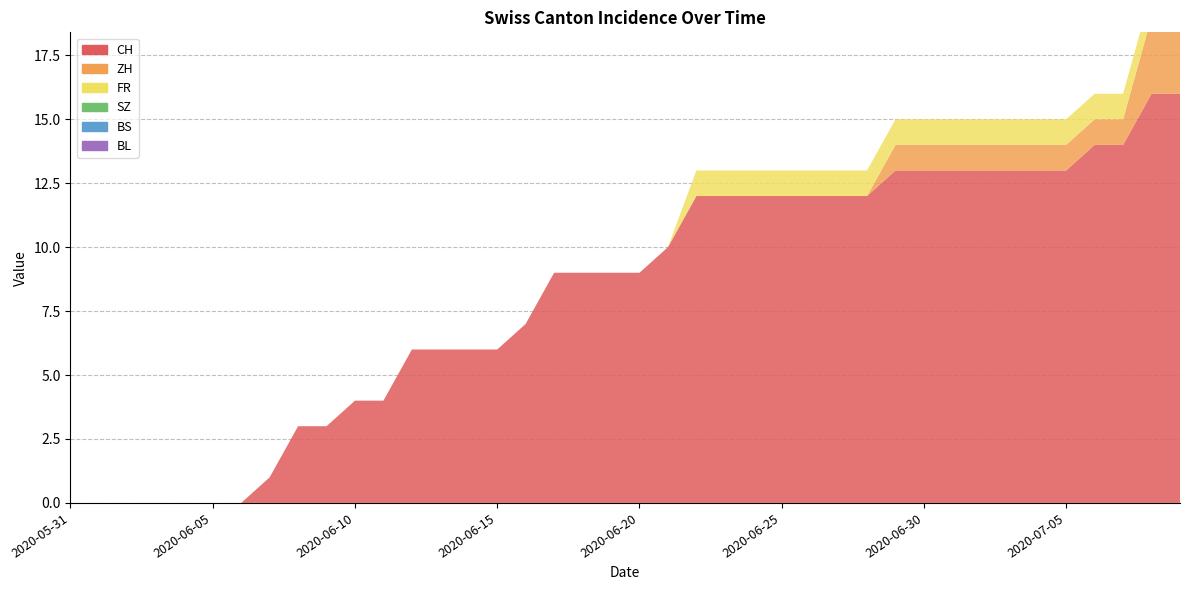

Reading left to right, extract all data points from this chart.

CH: 2020-05-31=0	2020-06-01=0	2020-06-02=0	2020-06-03=0	2020-06-04=0	2020-06-05=0	2020-06-06=0	2020-06-07=1	2020-06-08=3	2020-06-09=3	2020-06-10=4	2020-06-11=4	2020-06-12=6	2020-06-13=6	2020-06-14=6	2020-06-15=6	2020-06-16=7	2020-06-17=9	2020-06-18=9	2020-06-19=9	2020-06-20=9	2020-06-21=10	2020-06-22=12	2020-06-23=12	2020-06-24=12	2020-06-25=12	2020-06-26=12	2020-06-27=12	2020-06-28=12	2020-06-29=13	2020-06-30=13	2020-07-01=13	2020-07-02=13	2020-07-03=13	2020-07-04=13	2020-07-05=13	2020-07-06=14	2020-07-07=14	2020-07-08=16	2020-07-09=16
ZH: 2020-05-31=0	2020-06-01=0	2020-06-02=0	2020-06-03=0	2020-06-04=0	2020-06-05=0	2020-06-06=0	2020-06-07=0	2020-06-08=0	2020-06-09=0	2020-06-10=0	2020-06-11=0	2020-06-12=0	2020-06-13=0	2020-06-14=0	2020-06-15=0	2020-06-16=0	2020-06-17=0	2020-06-18=0	2020-06-19=0	2020-06-20=0	2020-06-21=0	2020-06-22=0	2020-06-23=0	2020-06-24=0	2020-06-25=0	2020-06-26=0	2020-06-27=0	2020-06-28=0	2020-06-29=1	2020-06-30=1	2020-07-01=1	2020-07-02=1	2020-07-03=1	2020-07-04=1	2020-07-05=1	2020-07-06=1	2020-07-07=1	2020-07-08=3	2020-07-09=3
FR: 2020-05-31=0	2020-06-01=0	2020-06-02=0	2020-06-03=0	2020-06-04=0	2020-06-05=0	2020-06-06=0	2020-06-07=0	2020-06-08=0	2020-06-09=0	2020-06-10=0	2020-06-11=0	2020-06-12=0	2020-06-13=0	2020-06-14=0	2020-06-15=0	2020-06-16=0	2020-06-17=0	2020-06-18=0	2020-06-19=0	2020-06-20=0	2020-06-21=0	2020-06-22=1	2020-06-23=1	2020-06-24=1	2020-06-25=1	2020-06-26=1	2020-06-27=1	2020-06-28=1	2020-06-29=1	2020-06-30=1	2020-07-01=1	2020-07-02=1	2020-07-03=1	2020-07-04=1	2020-07-05=1	2020-07-06=1	2020-07-07=1	2020-07-08=1	2020-07-09=1
SZ: 2020-05-31=0	2020-06-01=0	2020-06-02=0	2020-06-03=0	2020-06-04=0	2020-06-05=0	2020-06-06=0	2020-06-07=0	2020-06-08=0	2020-06-09=0	2020-06-10=0	2020-06-11=0	2020-06-12=0	2020-06-13=0	2020-06-14=0	2020-06-15=0	2020-06-16=0	2020-06-17=0	2020-06-18=0	2020-06-19=0	2020-06-20=0	2020-06-21=0	2020-06-22=0	2020-06-23=0	2020-06-24=0	2020-06-25=0	2020-06-26=0	2020-06-27=0	2020-06-28=0	2020-06-29=0	2020-06-30=0	2020-07-01=0	2020-07-02=0	2020-07-03=0	2020-07-04=0	2020-07-05=0	2020-07-06=0	2020-07-07=0	2020-07-08=0	2020-07-09=0
BS: 2020-05-31=0	2020-06-01=0	2020-06-02=0	2020-06-03=0	2020-06-04=0	2020-06-05=0	2020-06-06=0	2020-06-07=0	2020-06-08=0	2020-06-09=0	2020-06-10=0	2020-06-11=0	2020-06-12=0	2020-06-13=0	2020-06-14=0	2020-06-15=0	2020-06-16=0	2020-06-17=0	2020-06-18=0	2020-06-19=0	2020-06-20=0	2020-06-21=0	2020-06-22=0	2020-06-23=0	2020-06-24=0	2020-06-25=0	2020-06-26=0	2020-06-27=0	2020-06-28=0	2020-06-29=0	2020-06-30=0	2020-07-01=0	2020-07-02=0	2020-07-03=0	2020-07-04=0	2020-07-05=0	2020-07-06=0	2020-07-07=0	2020-07-08=0	2020-07-09=0
BL: 2020-05-31=0	2020-06-01=0	2020-06-02=0	2020-06-03=0	2020-06-04=0	2020-06-05=0	2020-06-06=0	2020-06-07=0	2020-06-08=0	2020-06-09=0	2020-06-10=0	2020-06-11=0	2020-06-12=0	2020-06-13=0	2020-06-14=0	2020-06-15=0	2020-06-16=0	2020-06-17=0	2020-06-18=0	2020-06-19=0	2020-06-20=0	2020-06-21=0	2020-06-22=0	2020-06-23=0	2020-06-24=0	2020-06-25=0	2020-06-26=0	2020-06-27=0	2020-06-28=0	2020-06-29=0	2020-06-30=0	2020-07-01=0	2020-07-02=0	2020-07-03=0	2020-07-04=0	2020-07-05=0	2020-07-06=0	2020-07-07=0	2020-07-08=0	2020-07-09=0